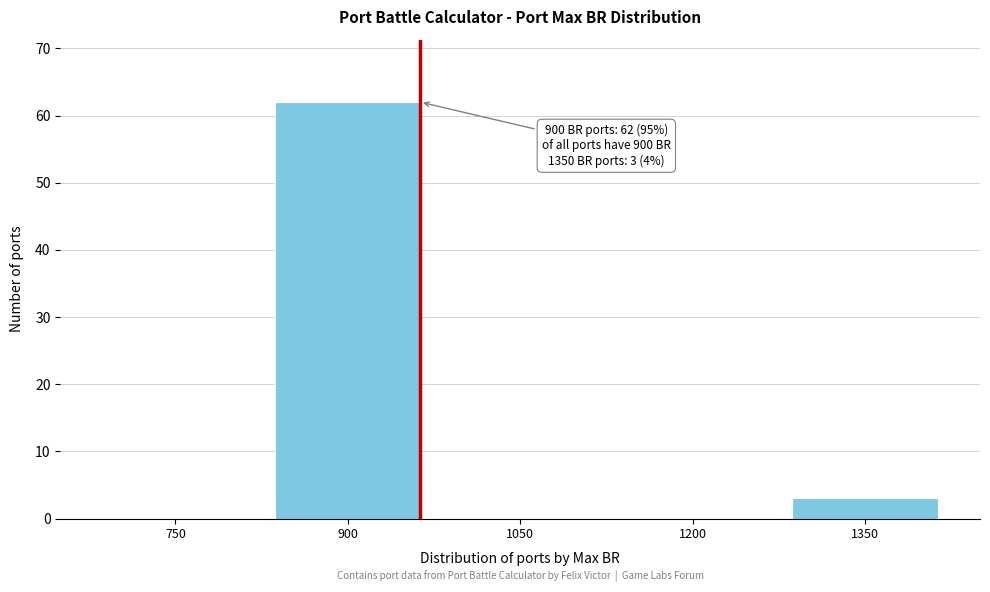

Between 1350 and 1200, which is larger?

1350